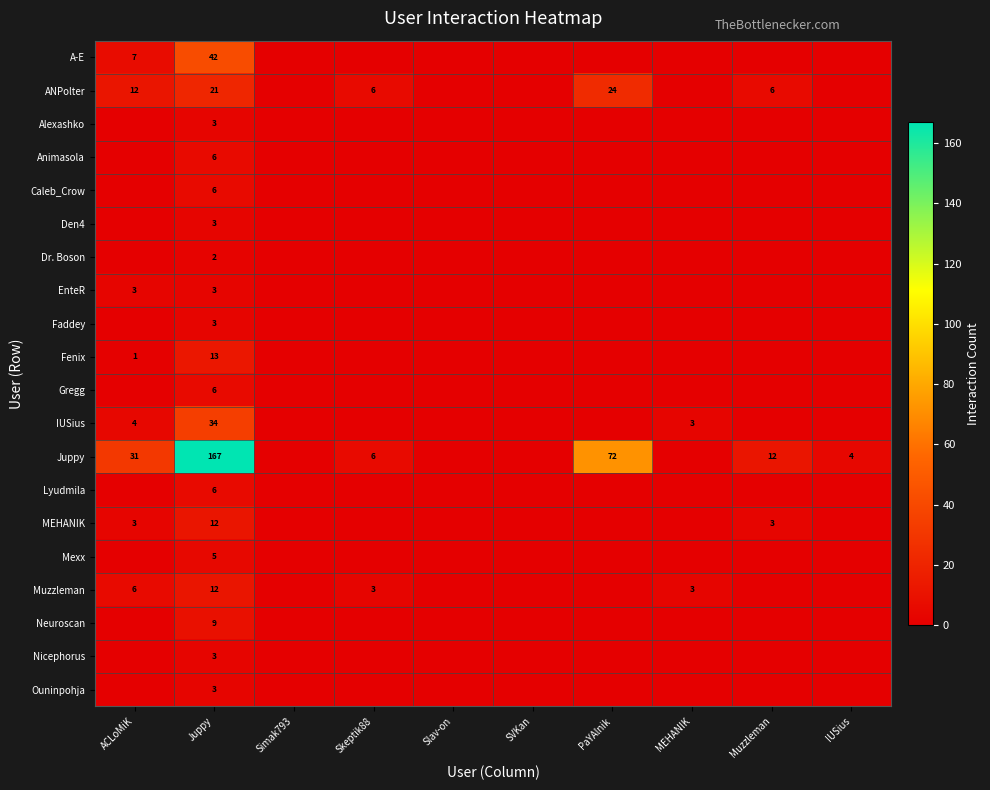

The value of Dr. Boson at Juppy is 3. True or false?

False